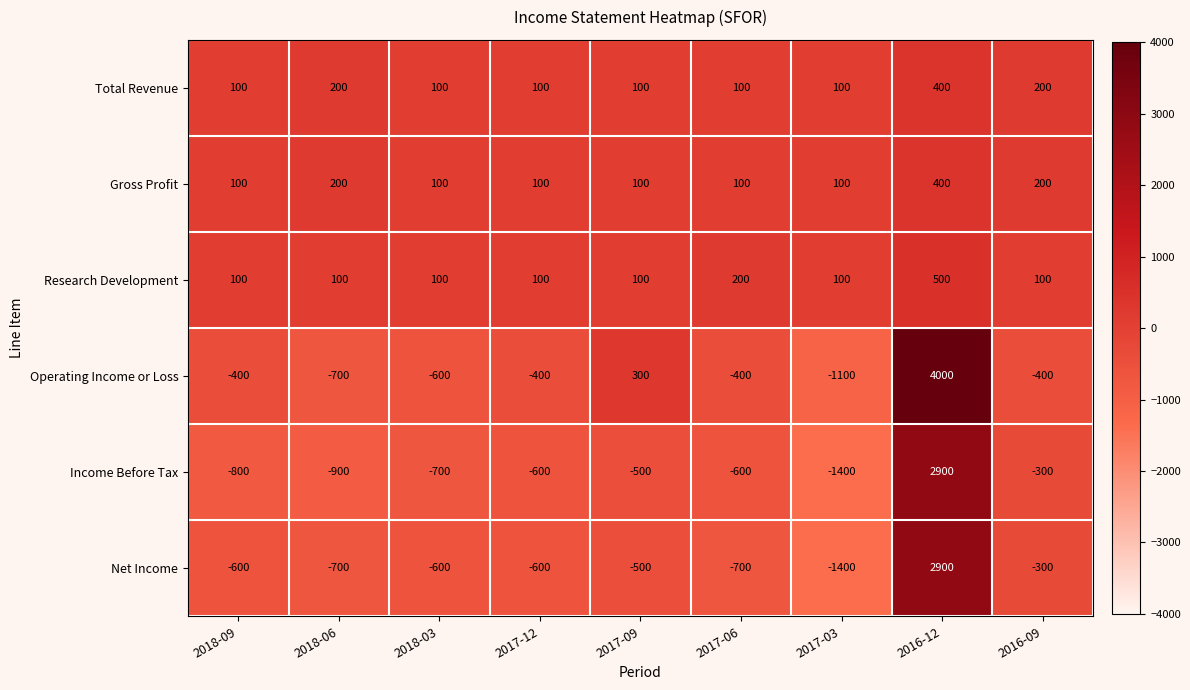

What is the total value across all series at 2017-03?

-3600